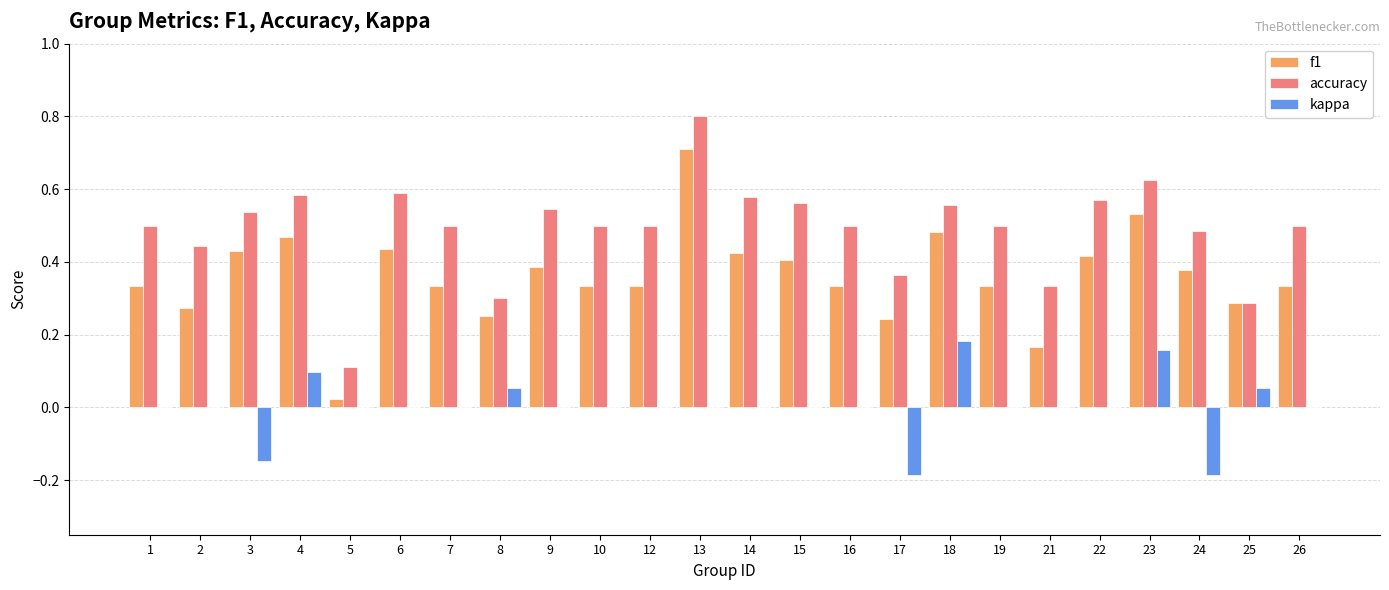

What is the sum of the accuracy values at 10 and 17?

0.9